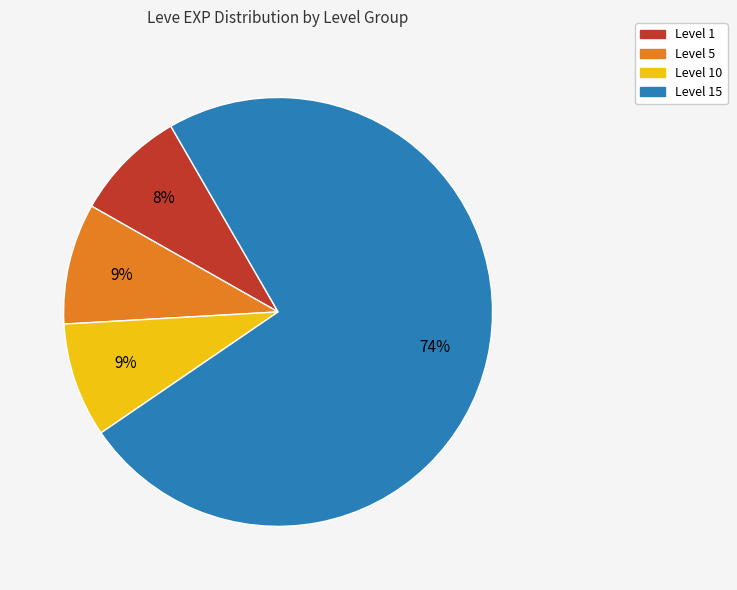

Is there any slice that represents more than half of the pie?

Yes